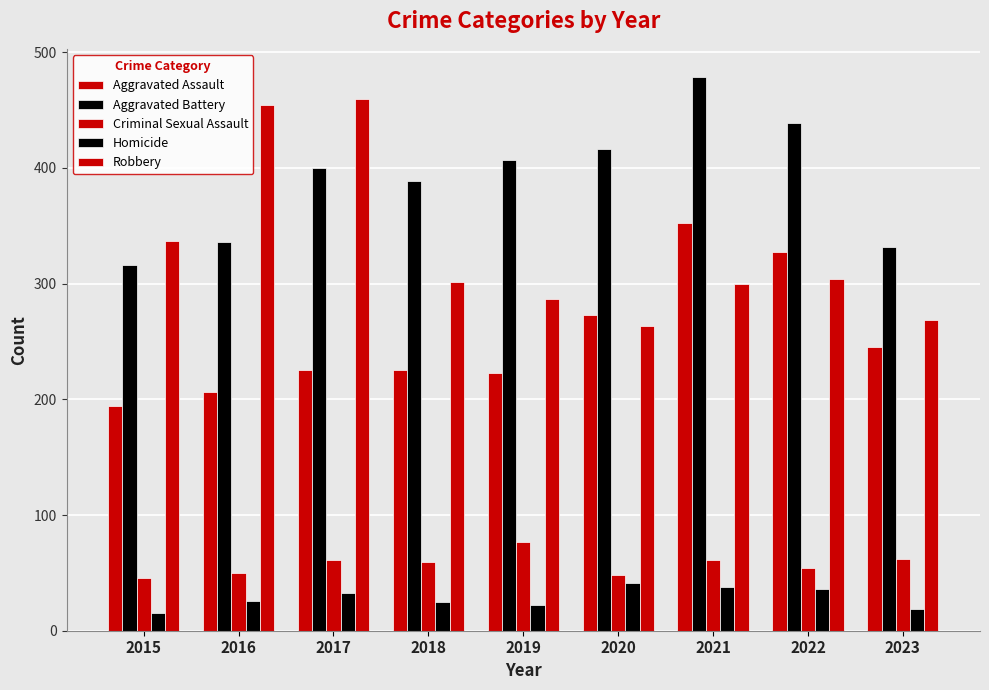

Is it true that Criminal Sexual Assault equals 65 at 2015?

False